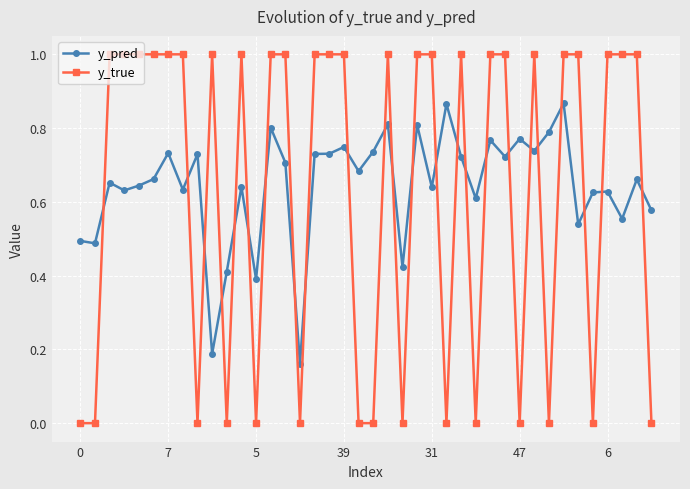

True or false: y_pred has more than 1 points higher than both neighbors.

True